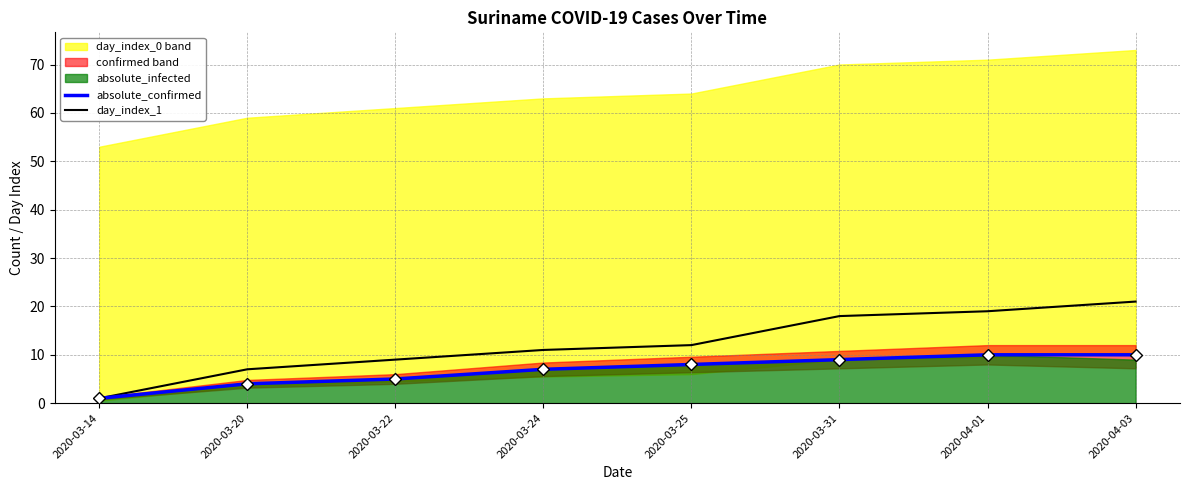

Reading left to right, what are all the values shown in this chart?

absolute_confirmed: 1	4	5	7	8	9	10	10
day_index_1: 1	7	9	11	12	18	19	21